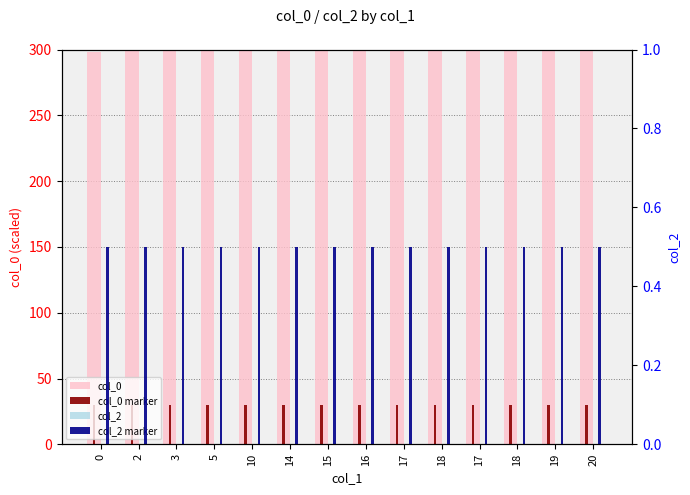

The value of col_2 at 18 is 0.0. True or false?

True